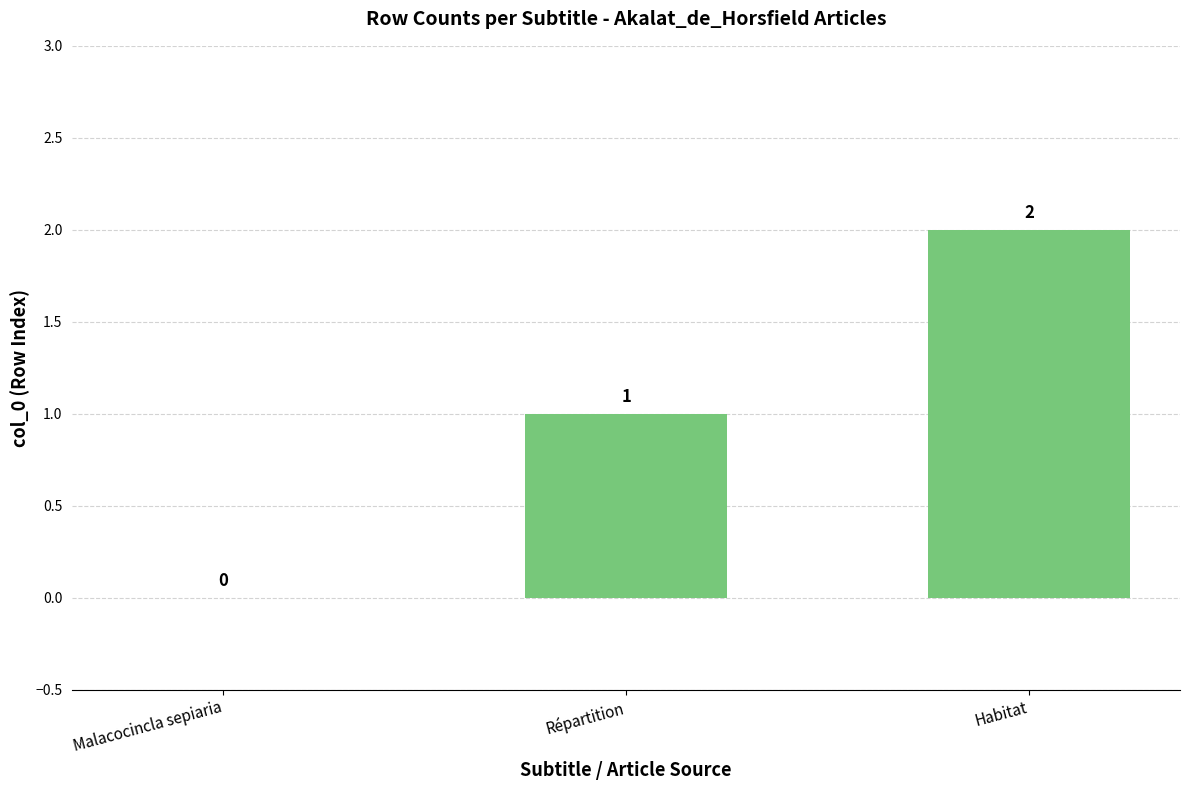

Approximately how many times larger is the value at Répartition compared to Habitat?

0.5